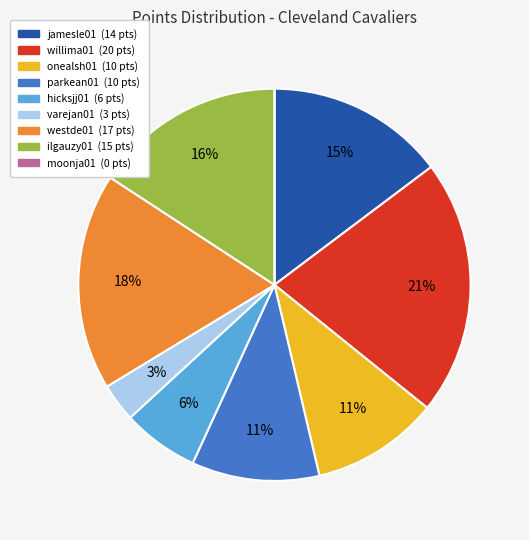

What is the largest slice in the pie chart?

willima01